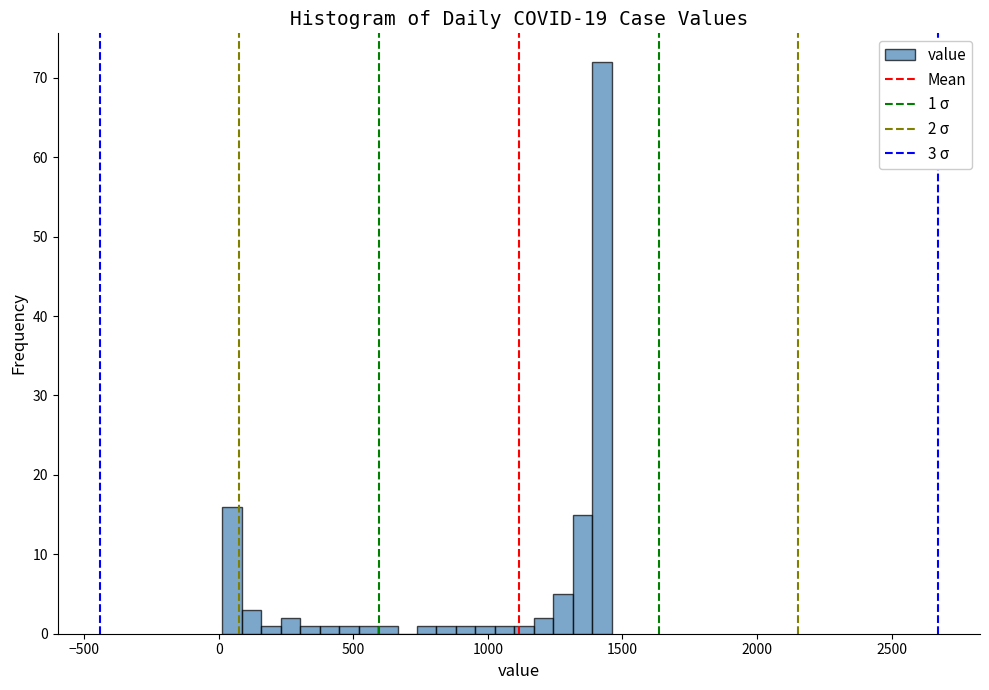

Read against the x-axis, roughly where is the centre of the tallest bar?

1400